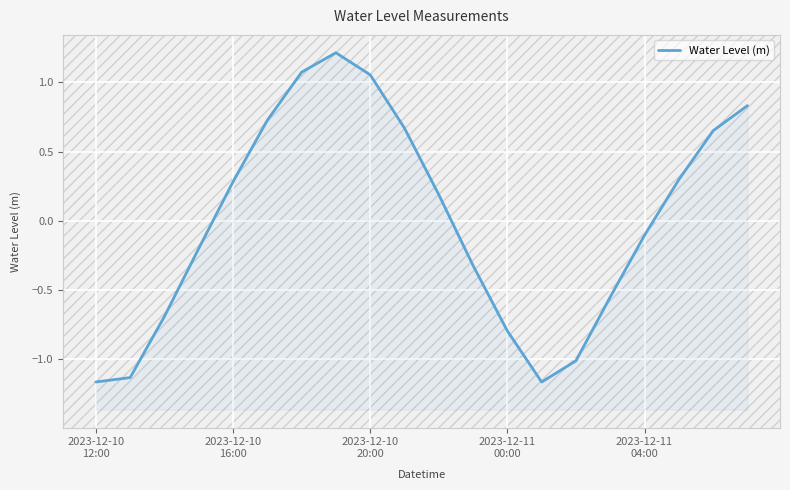

Which category has the highest value across all series?

7